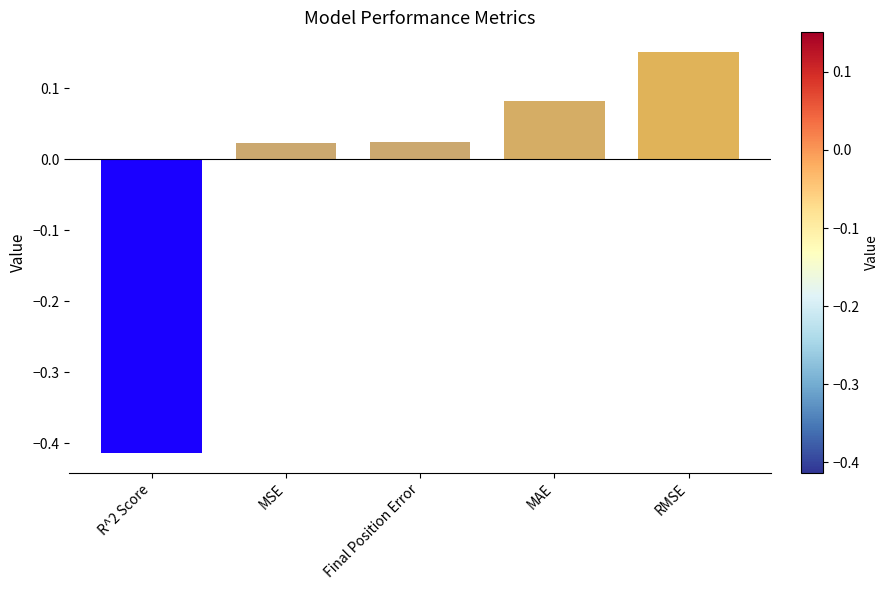

How many categories are shown in the chart?

5